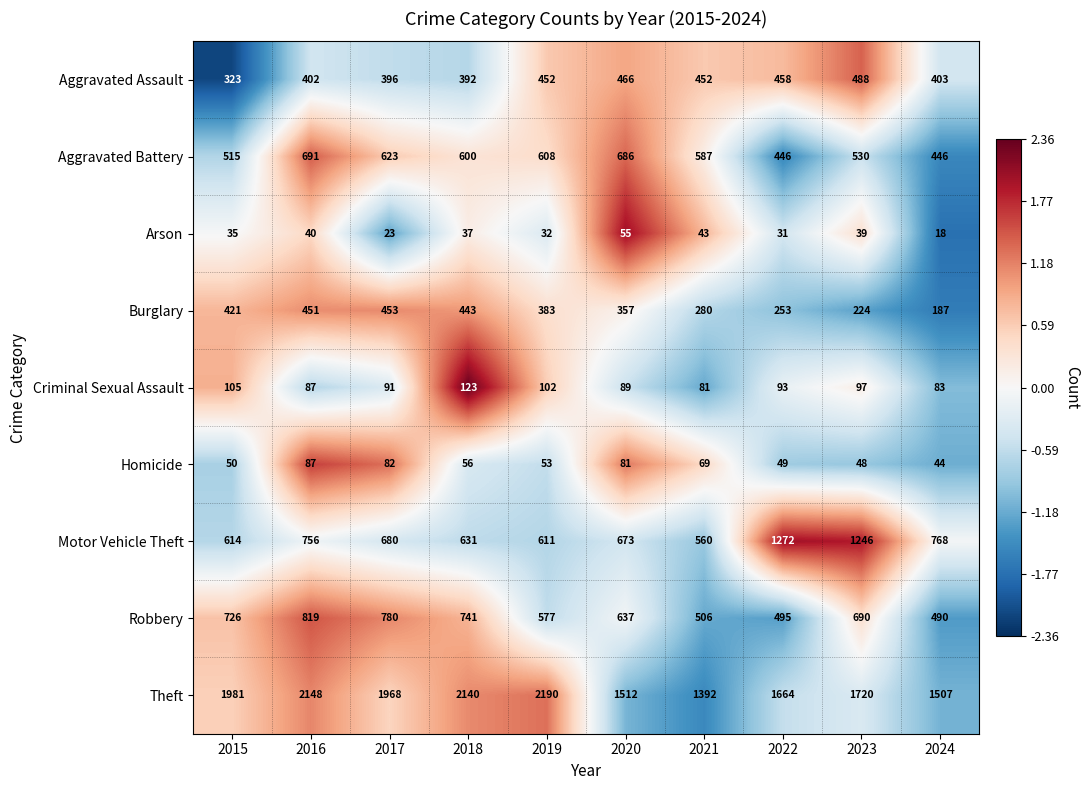

How many values in the Aggravated Battery series are below 600?

5